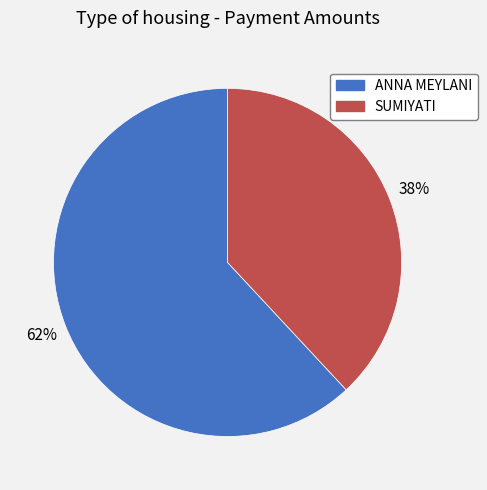

True or false: ANNA MEYLANI accounts for 62% of the total.

True